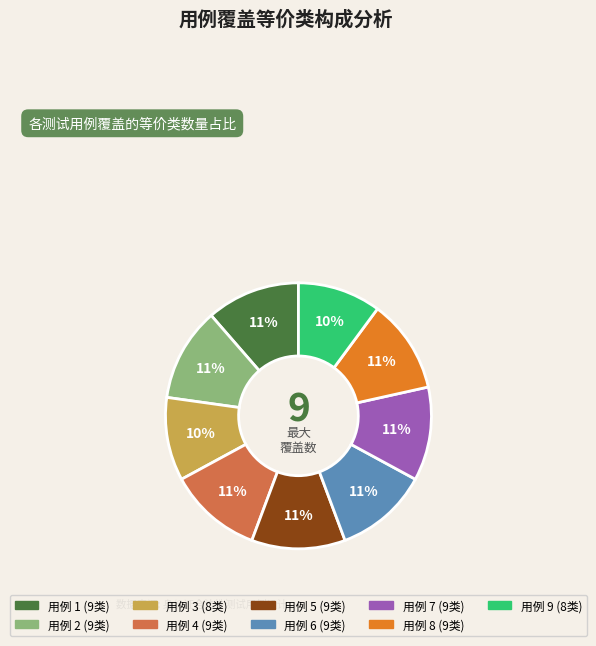

To the nearest percent, what is the average slice percentage?

11%